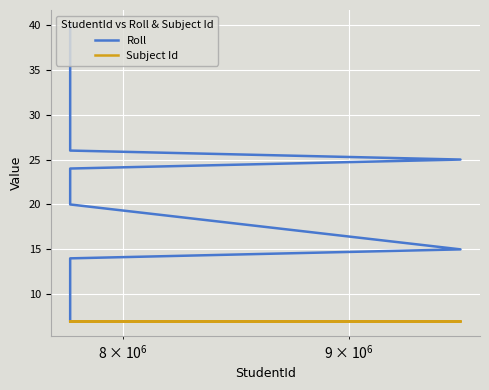

List the series in order of their overall mean, lowest first.

Subject Id, Roll